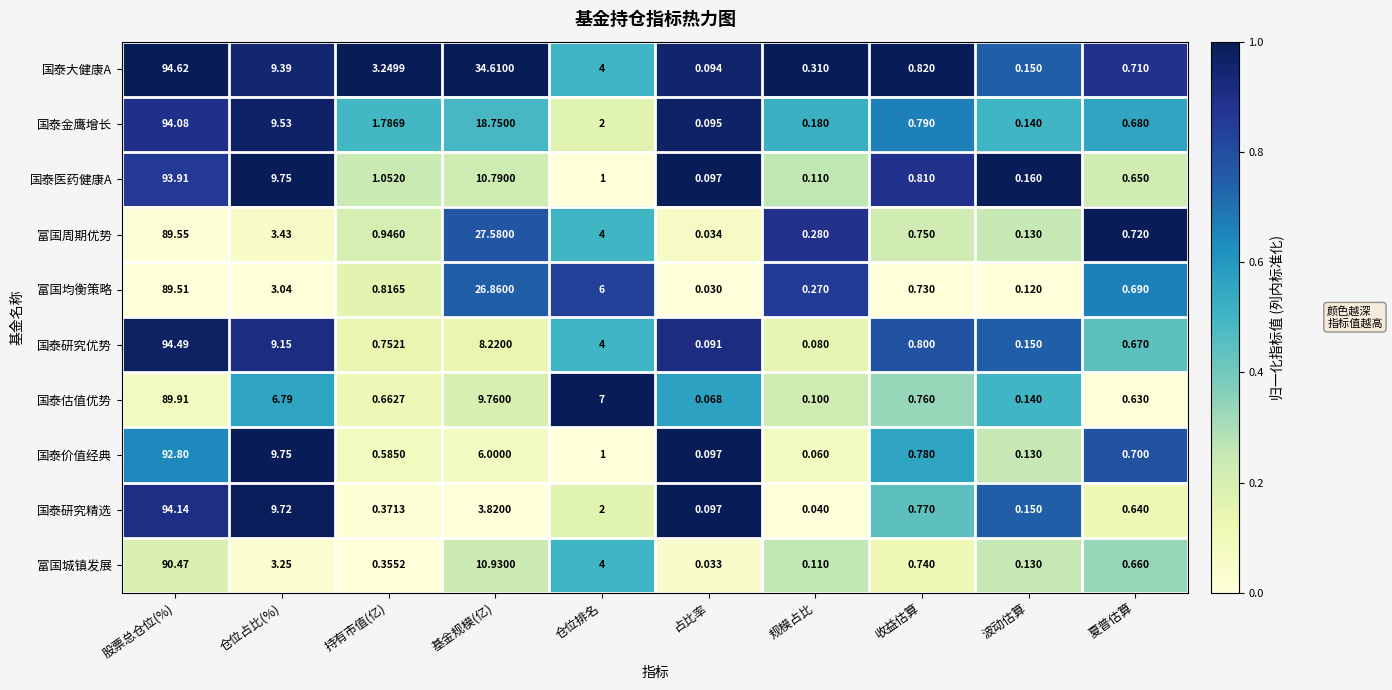

At which label does 国泰医药健康A reach its peak?

股票总仓位(%)